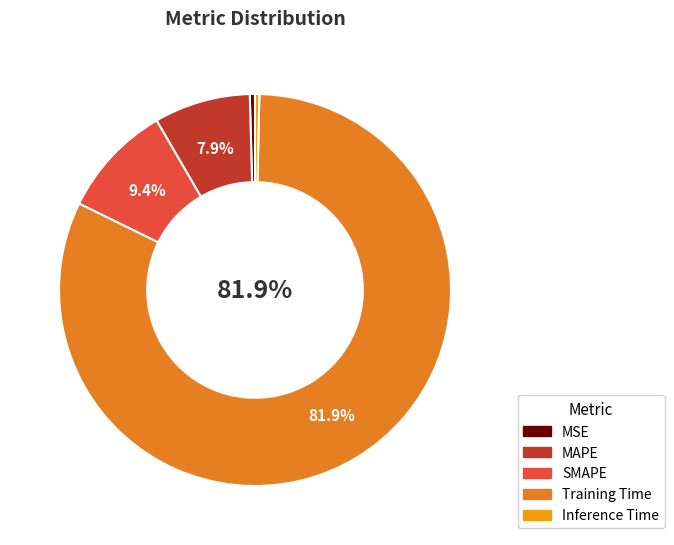

The Inference Time slice represents 0% of the pie. True or false?

True